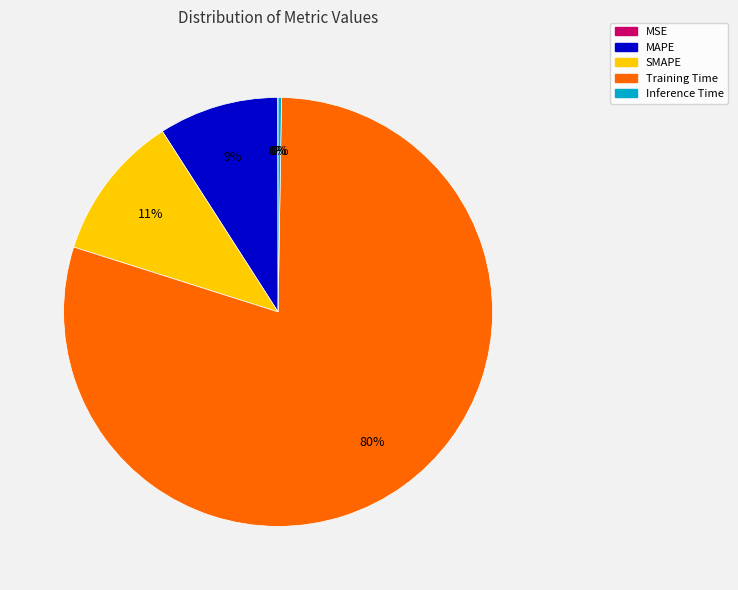

To the nearest percent, what is the difference between the largest and smallest slice percentages?

80%